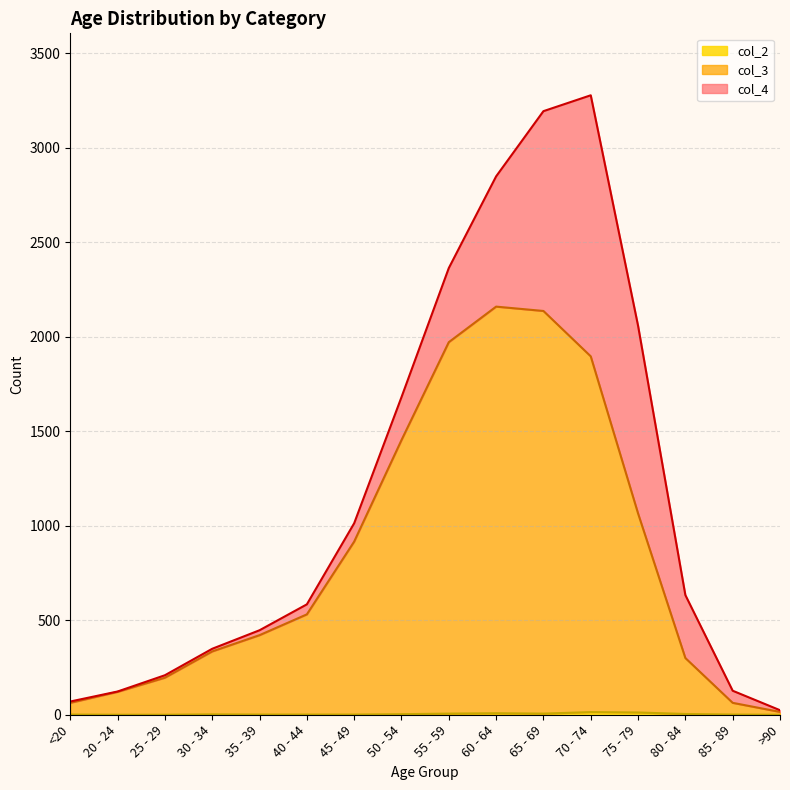

True or false: col_3 has a value of 421 at 35 - 39.

True